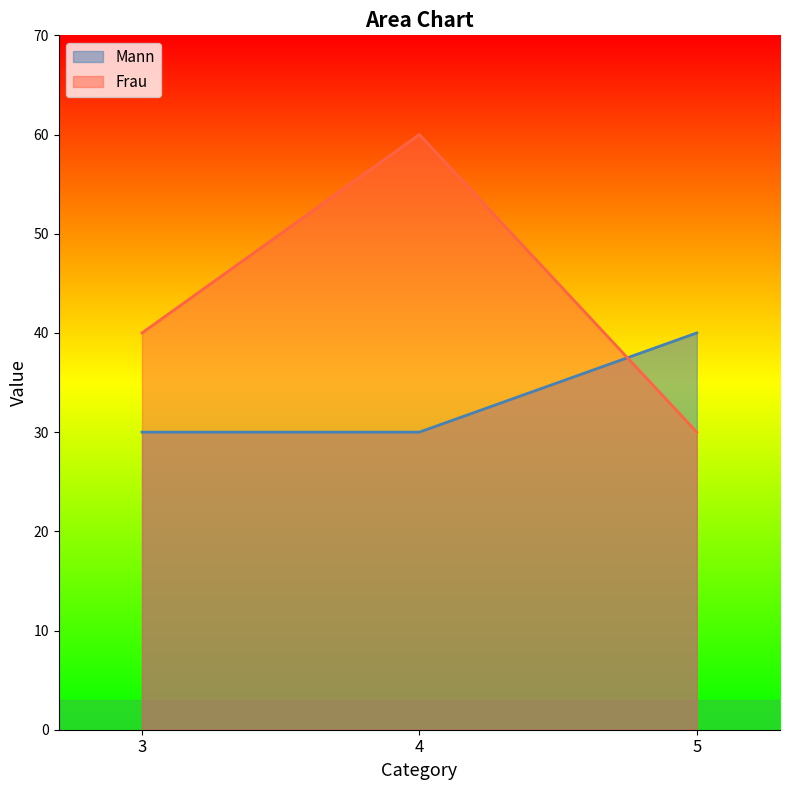

What is the maximum value for Frau?

60